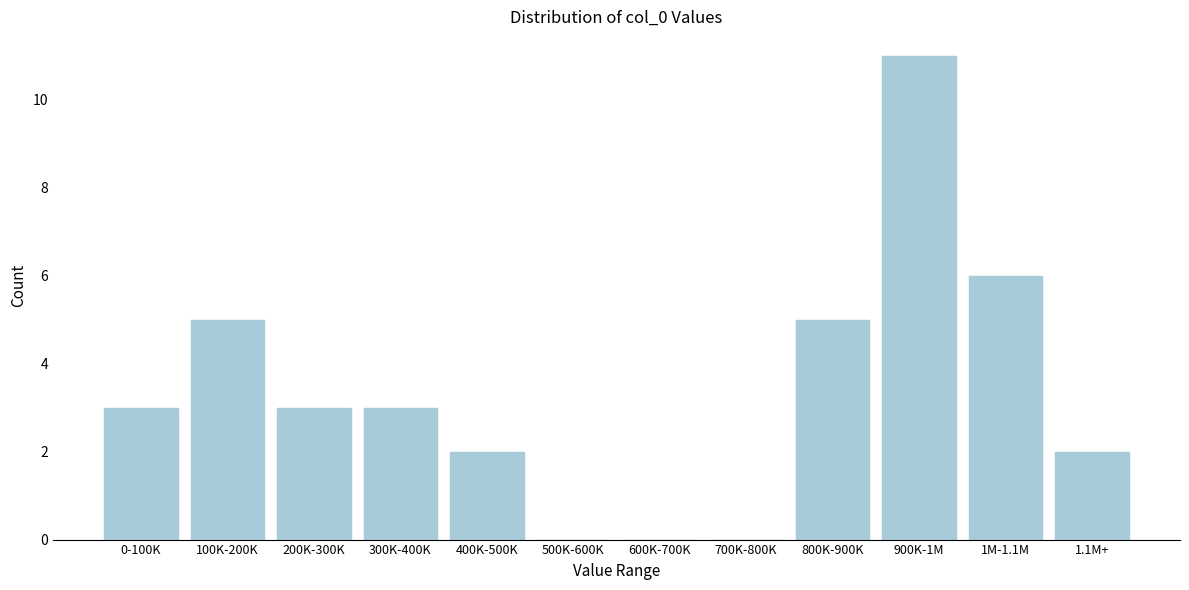

Reading left to right, list all the values displayed in this chart.

0-100K=3	100K-200K=5	200K-300K=3	300K-400K=3	400K-500K=2	500K-600K=0	600K-700K=0	700K-800K=0	800K-900K=5	900K-1M=11	1M-1.1M=6	1.1M+=2